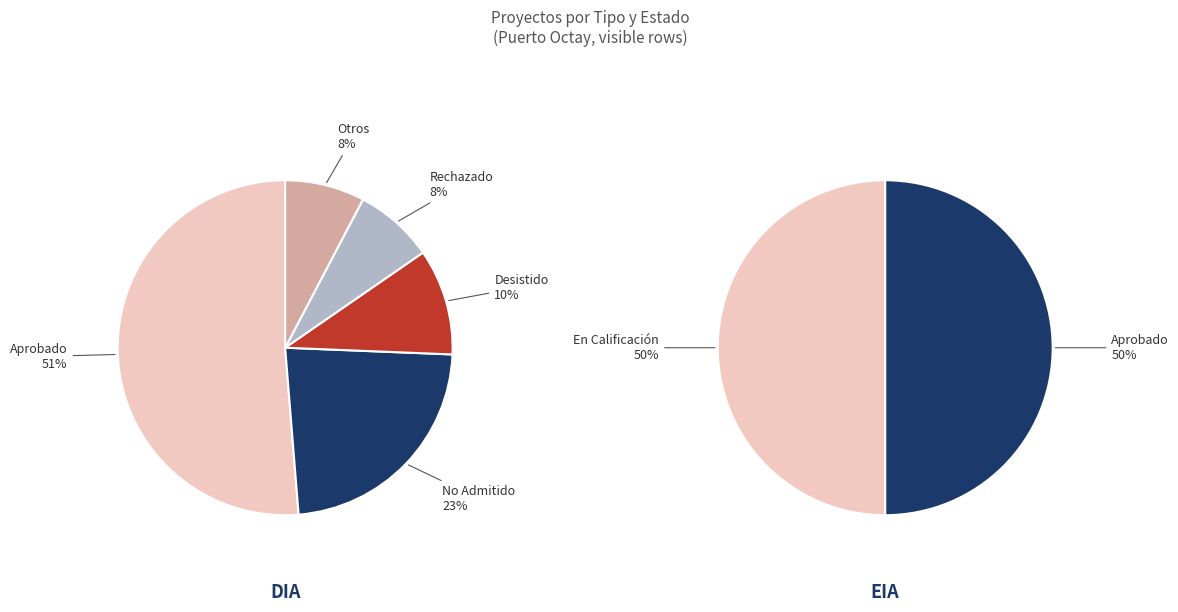

What portion of the pie excludes EIA?

88.9%